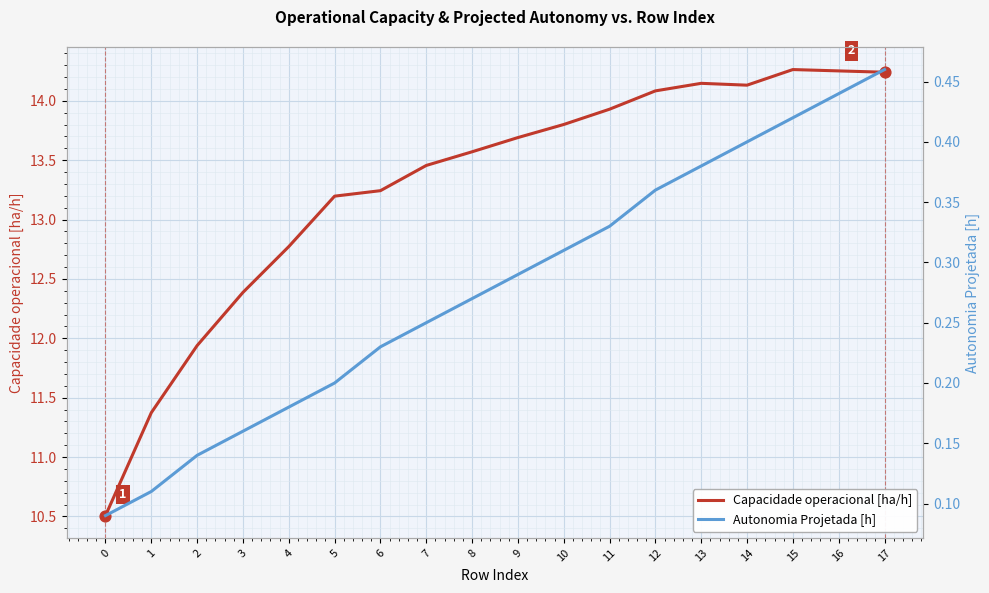

Which series has the largest total across all categories?

Capacidade operacional [ha/h]